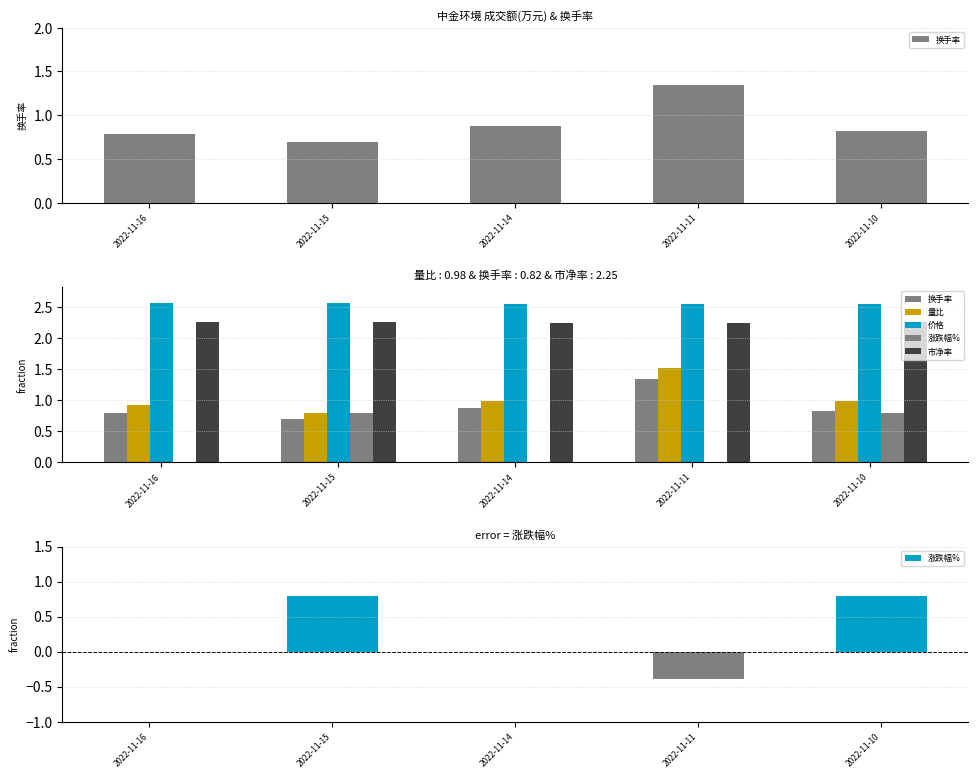

Which series changed the most between 2022-11-16 and 2022-11-11?

量比